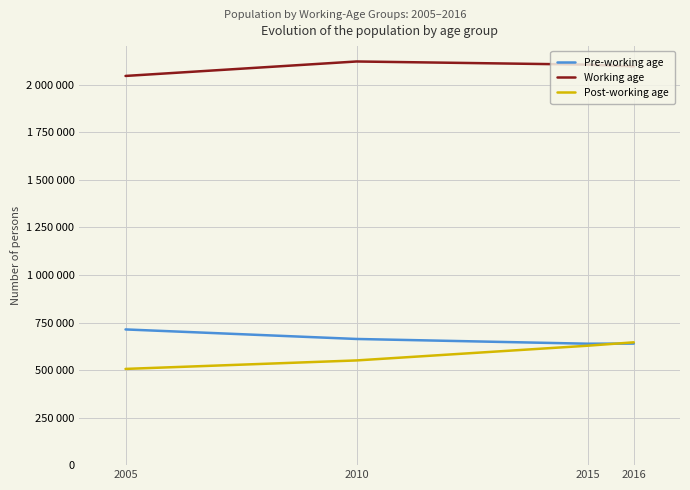

What is the lowest value of the Working age series?

2046573